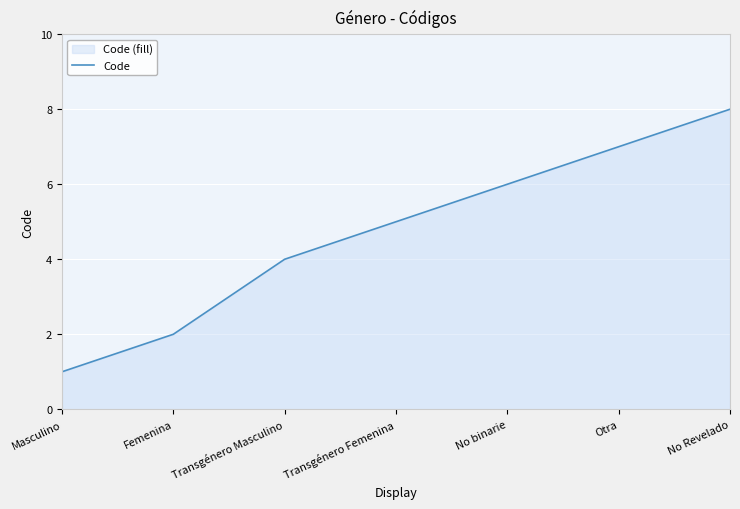

How many lines are shown in the chart?

1